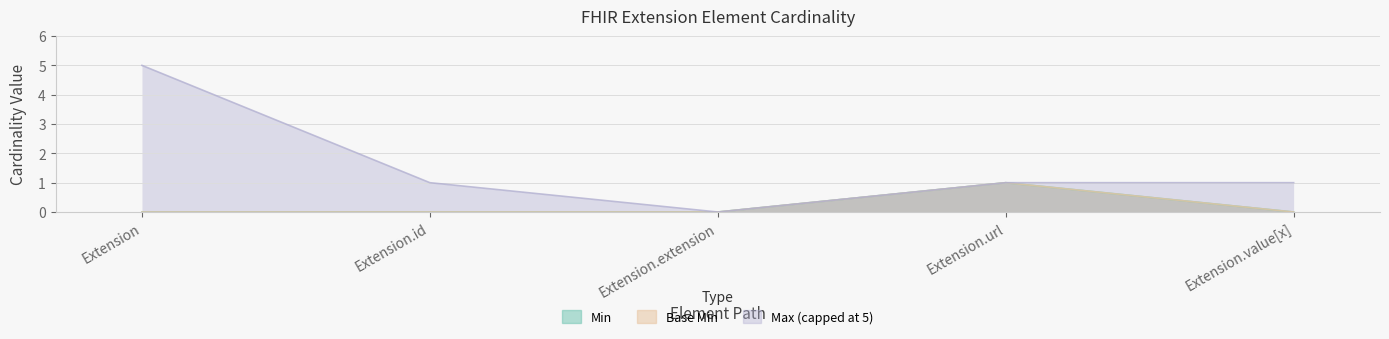

True or false: Min and Base Min cross at least once.

False